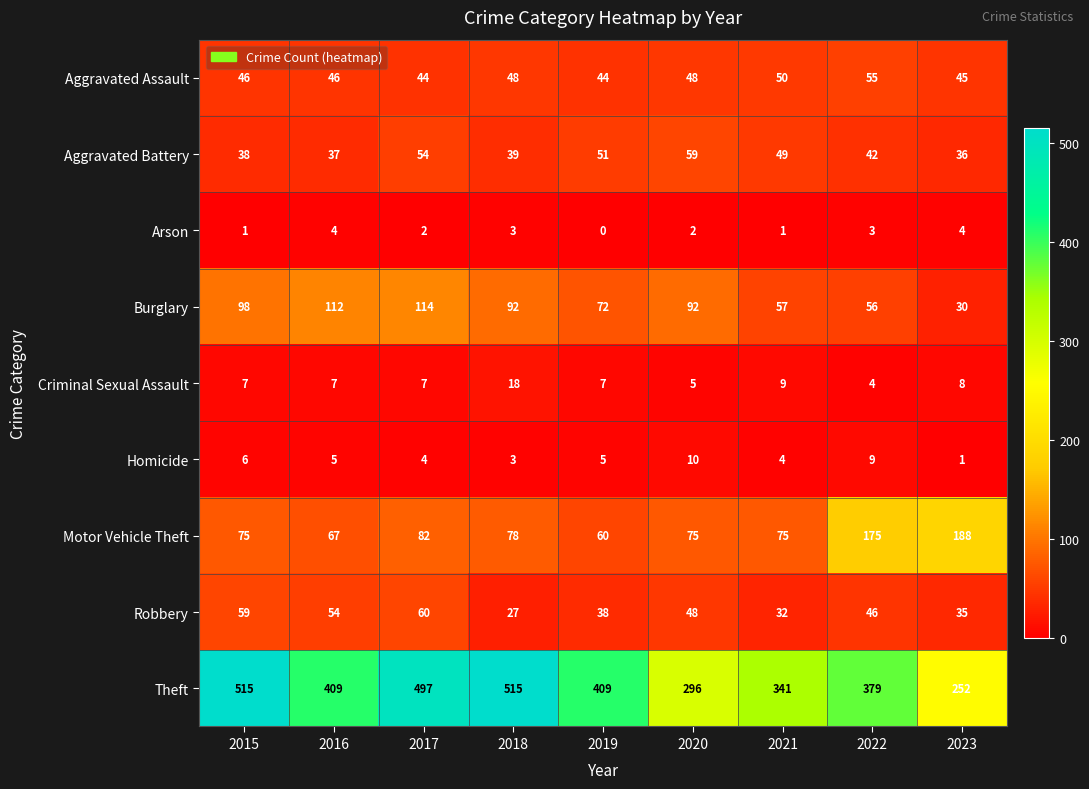

What is the sum of all Criminal Sexual Assault values?

72